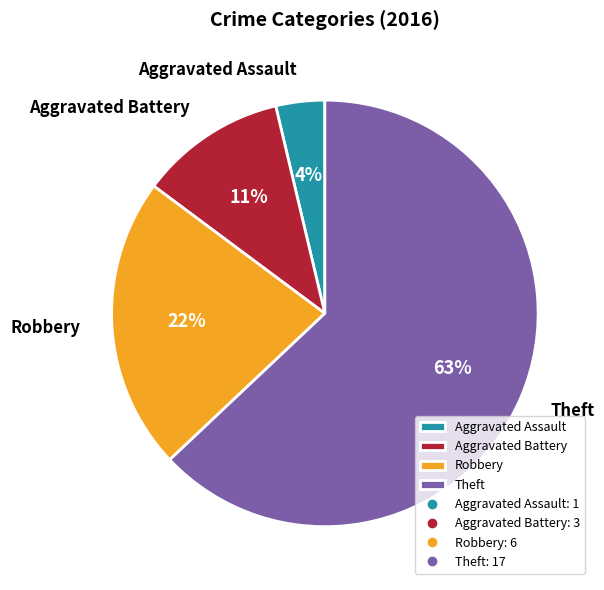

Count the number of slices in the pie.

4